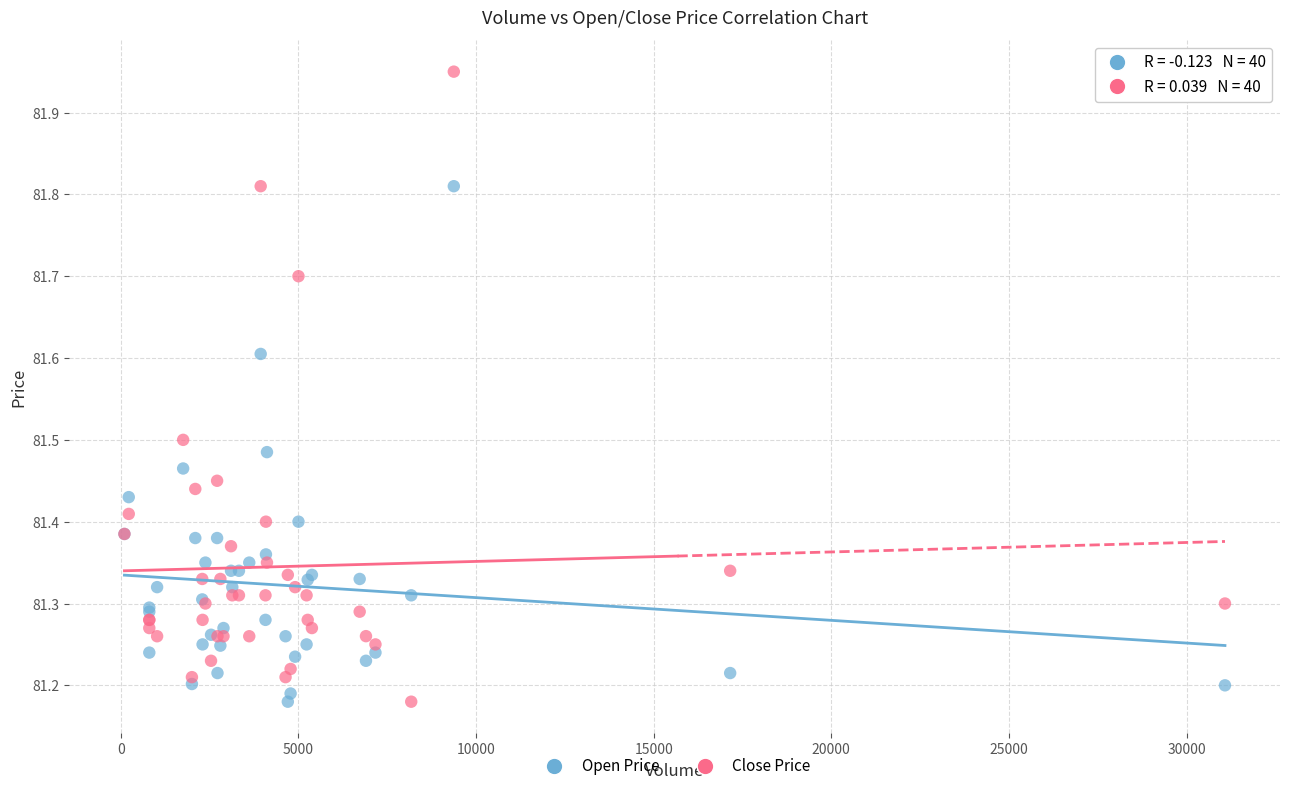

Which series has the largest Y range (max minus min)?

Close Price